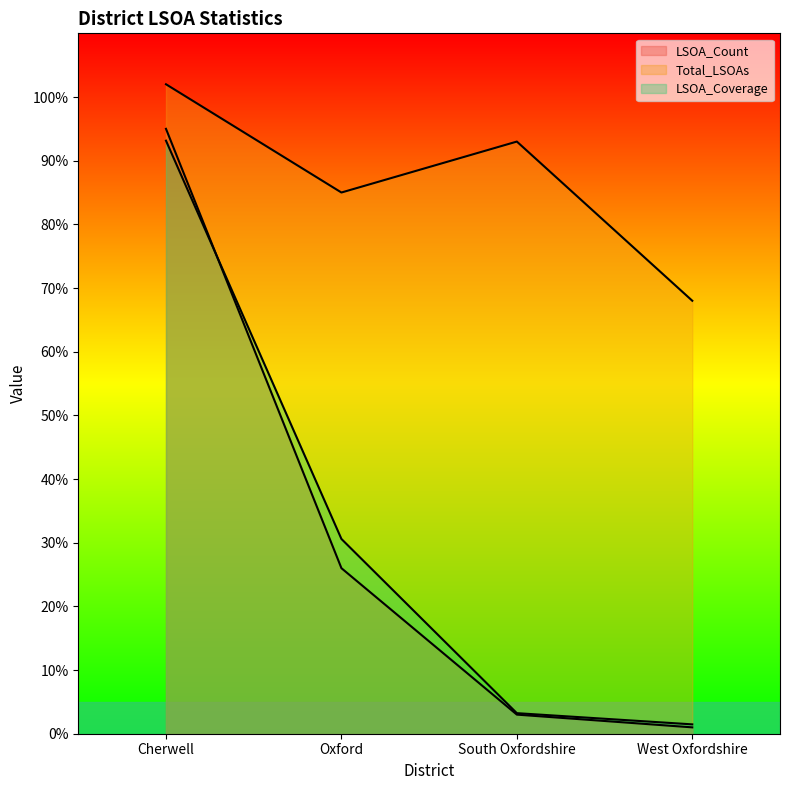

What is the total value across all series at Oxford?

141.6